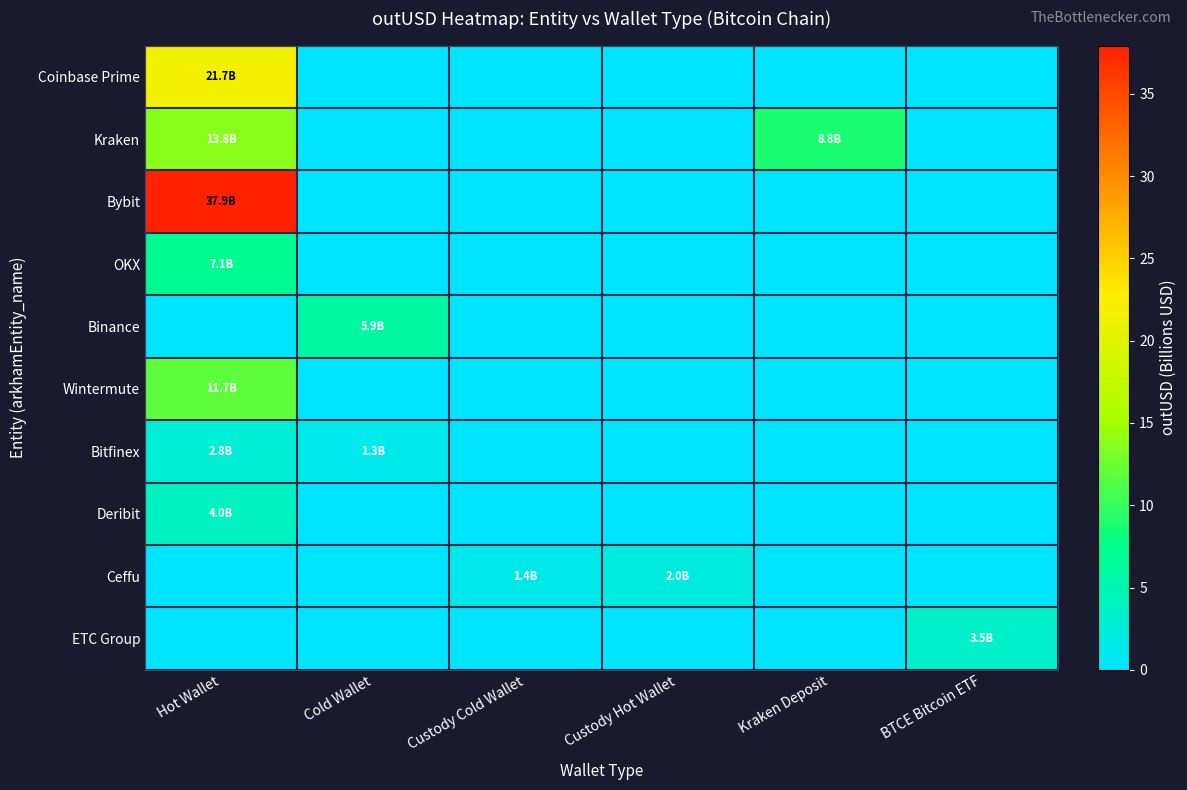

Reading right to left, what are all the values shown in this chart?

Coinbase Prime: BTCE Bitcoin ETF=0.0	Kraken Deposit=0.0	Custody Hot Wallet=0.0	Custody Cold Wallet=0.0	Cold Wallet=0.0	Hot Wallet=21.7
Kraken: BTCE Bitcoin ETF=0.0	Kraken Deposit=8.8	Custody Hot Wallet=0.0	Custody Cold Wallet=0.0	Cold Wallet=0.0	Hot Wallet=13.8
Bybit: BTCE Bitcoin ETF=0.0	Kraken Deposit=0.0	Custody Hot Wallet=0.0	Custody Cold Wallet=0.0	Cold Wallet=0.0	Hot Wallet=37.9
OKX: BTCE Bitcoin ETF=0.0	Kraken Deposit=0.0	Custody Hot Wallet=0.0	Custody Cold Wallet=0.0	Cold Wallet=0.0	Hot Wallet=7.1
Binance: BTCE Bitcoin ETF=0.0	Kraken Deposit=0.0	Custody Hot Wallet=0.0	Custody Cold Wallet=0.0	Cold Wallet=5.9	Hot Wallet=0.0
Wintermute: BTCE Bitcoin ETF=0.0	Kraken Deposit=0.0	Custody Hot Wallet=0.0	Custody Cold Wallet=0.0	Cold Wallet=0.0	Hot Wallet=11.7
Bitfinex: BTCE Bitcoin ETF=0.0	Kraken Deposit=0.0	Custody Hot Wallet=0.0	Custody Cold Wallet=0.0	Cold Wallet=1.3	Hot Wallet=2.8
Deribit: BTCE Bitcoin ETF=0.0	Kraken Deposit=0.0	Custody Hot Wallet=0.0	Custody Cold Wallet=0.0	Cold Wallet=0.0	Hot Wallet=4.0
Ceffu: BTCE Bitcoin ETF=0.0	Kraken Deposit=0.0	Custody Hot Wallet=2.0	Custody Cold Wallet=1.4	Cold Wallet=0.0	Hot Wallet=0.0
ETC Group: BTCE Bitcoin ETF=3.5	Kraken Deposit=0.0	Custody Hot Wallet=0.0	Custody Cold Wallet=0.0	Cold Wallet=0.0	Hot Wallet=0.0